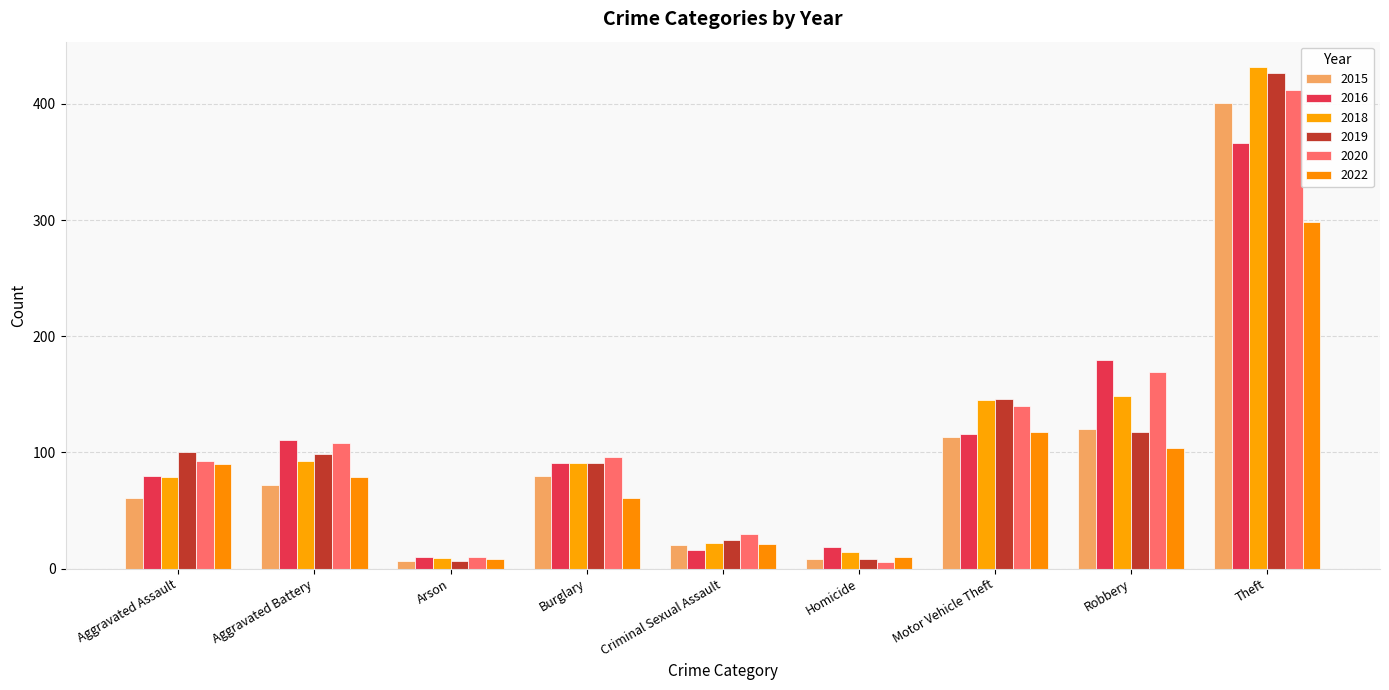

What position from the left is Burglary?

4